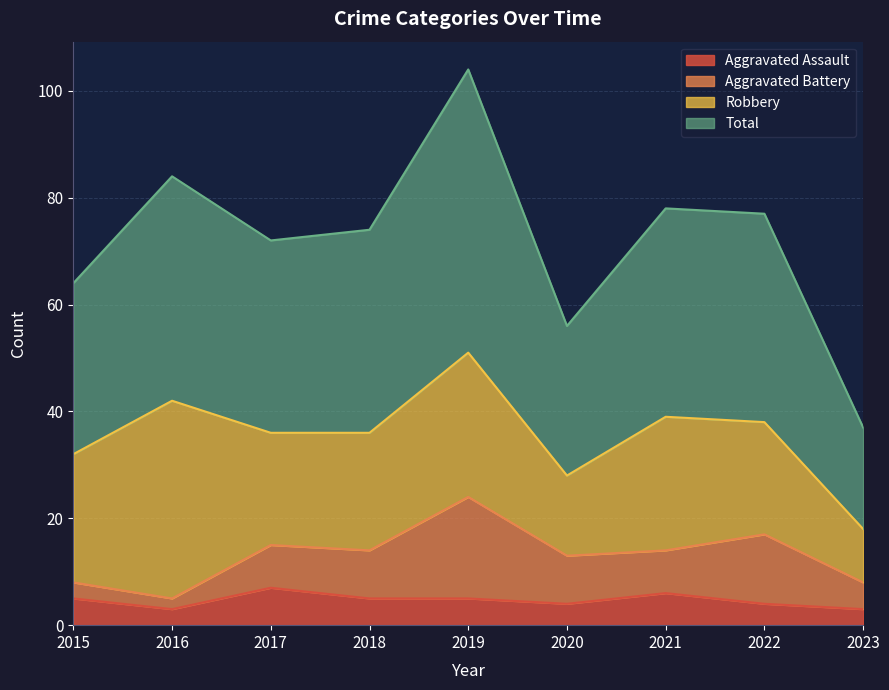

How many interior local valleys does the Aggravated Assault series have?

2